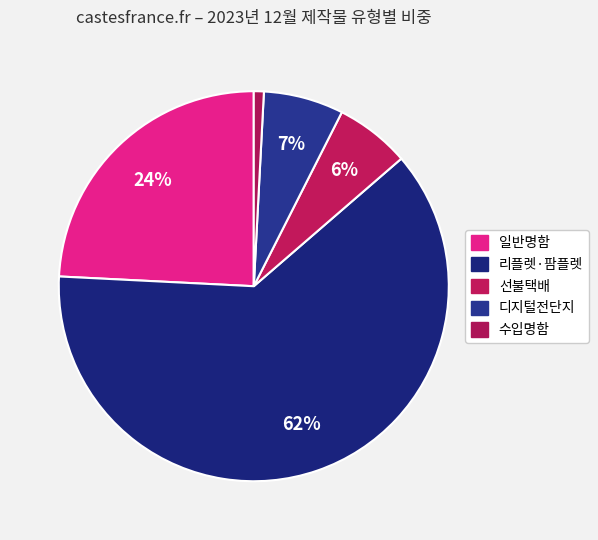

Count the number of slices in the pie.

5